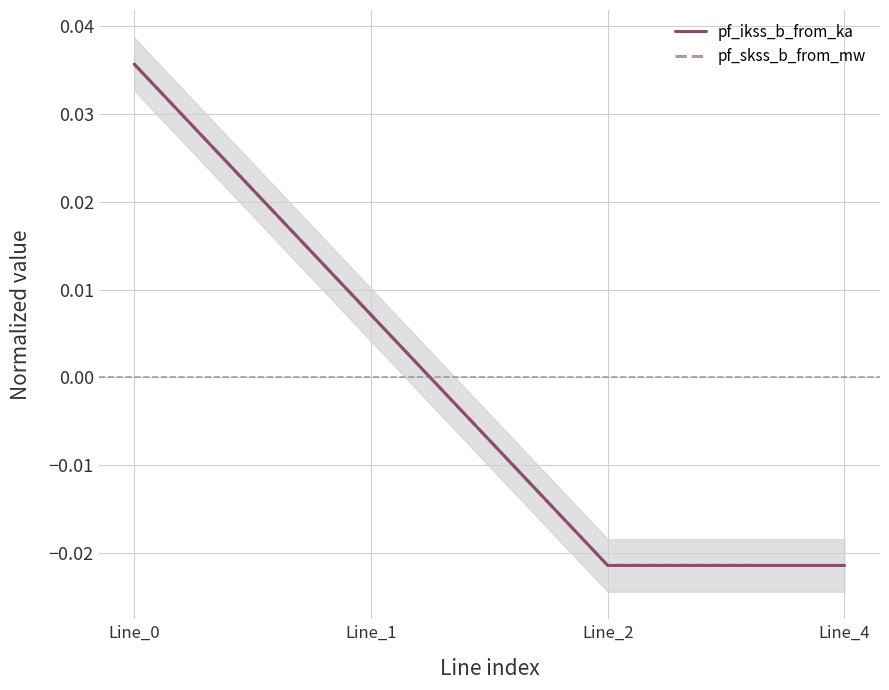

How many data points in pf_ikss_b_from_ka are above 0?

2